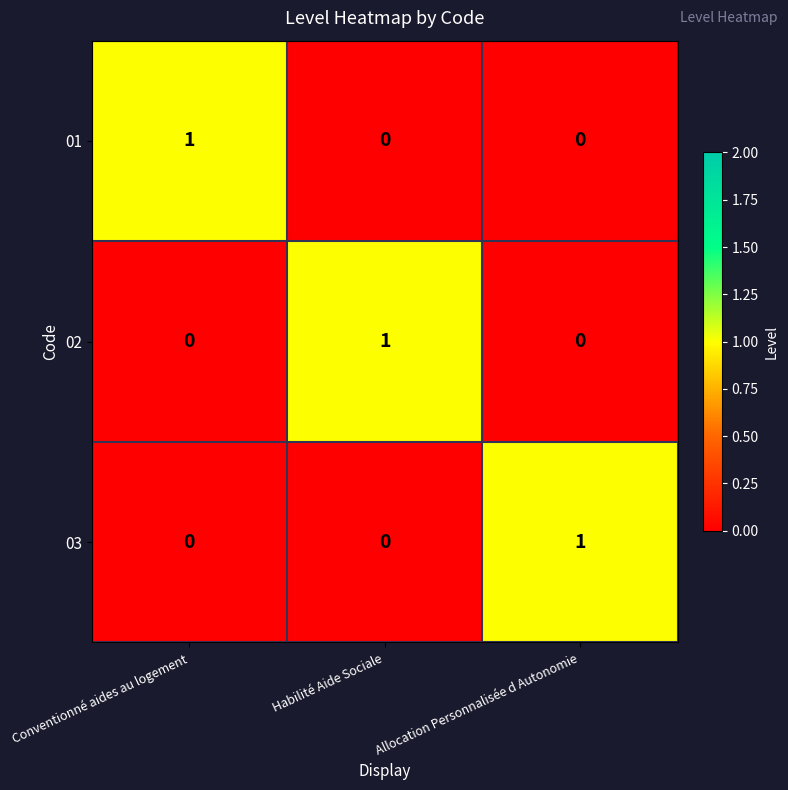

Is it true that 02 equals 1 at Conventionné aides au logement?

False